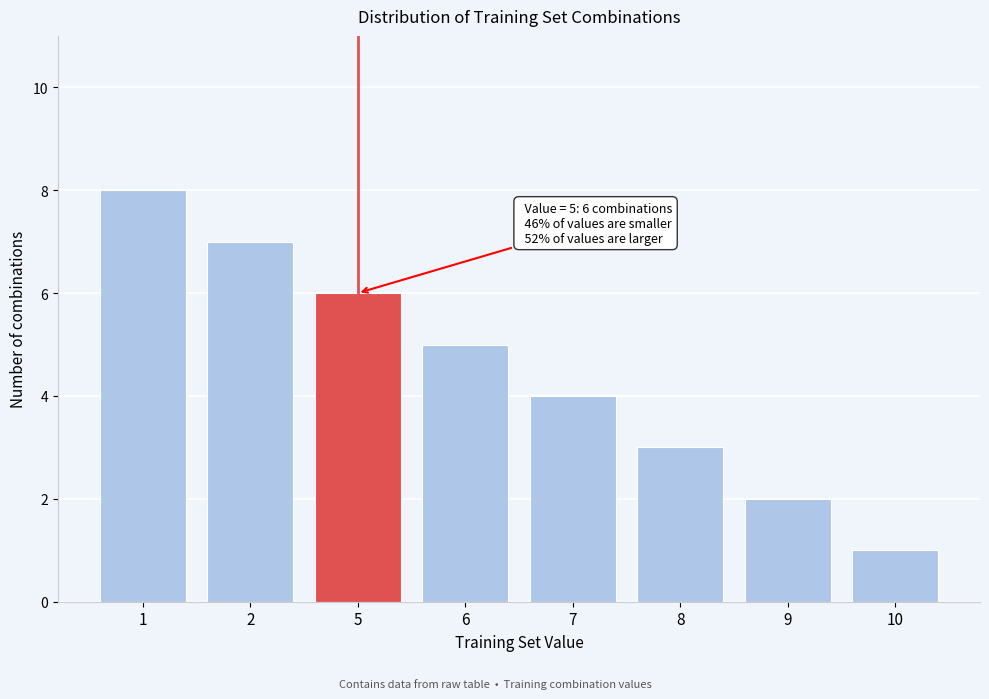

Reading left to right, extract all data points from this chart.

8	7	6	5	4	3	2	1